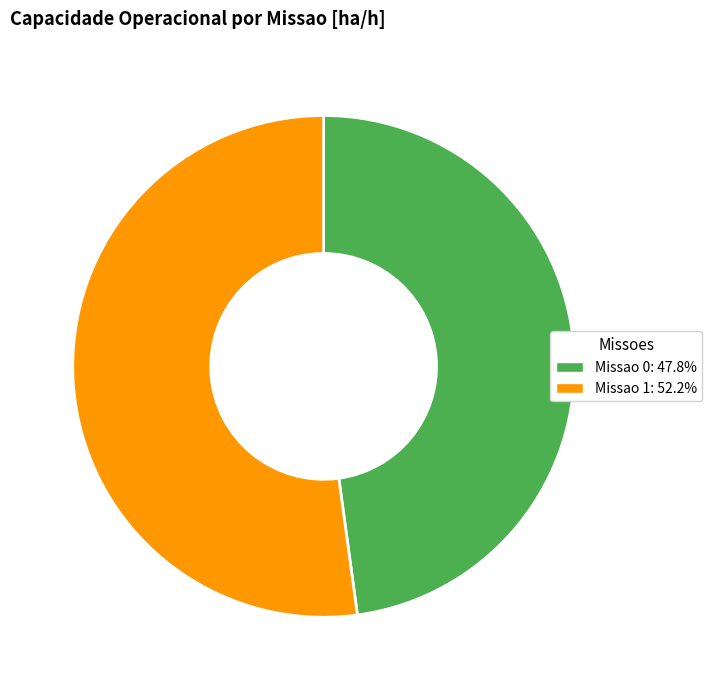

Is there any slice that represents more than half of the pie?

Yes